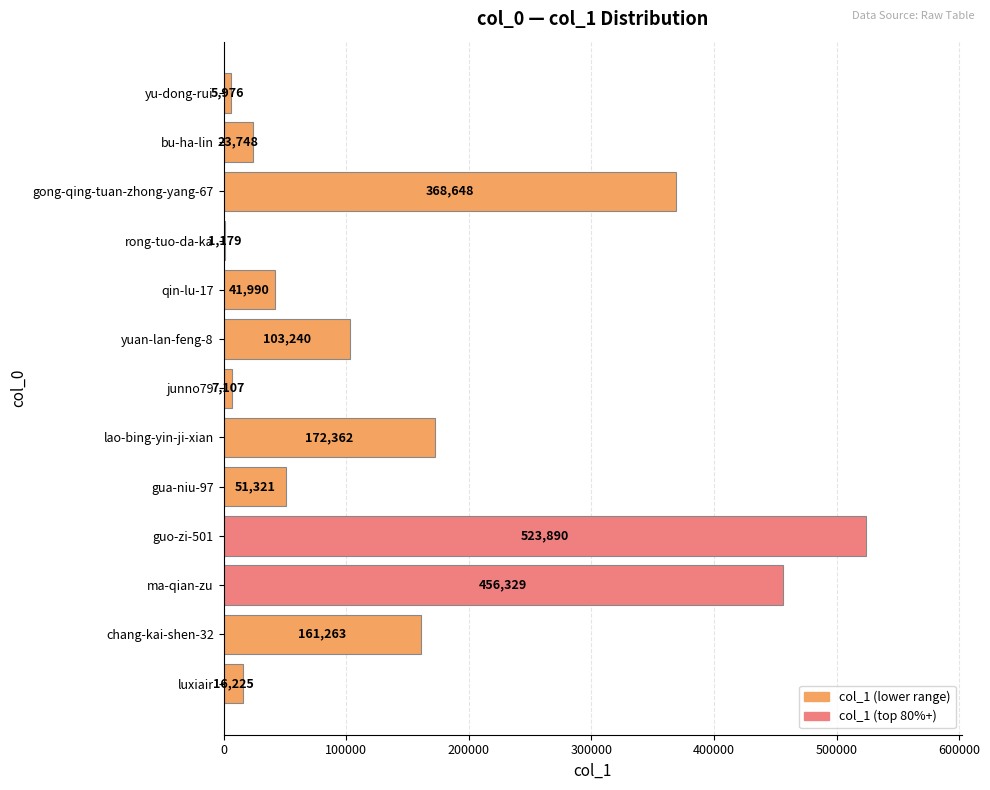

Reading bottom to top, what are all the values shown in this chart?

luxiair=16225	chang-kai-shen-32=161263	ma-qian-zu=456329	guo-zi-501=523890	gua-niu-97=51321	lao-bing-yin-ji-xian=172362	junno79=7107	yuan-lan-feng-8=103240	qin-lu-17=41990	rong-tuo-da-ka=1179	gong-qing-tuan-zhong-yang-67=368648	bu-ha-lin=23748	yu-dong-rui=5976